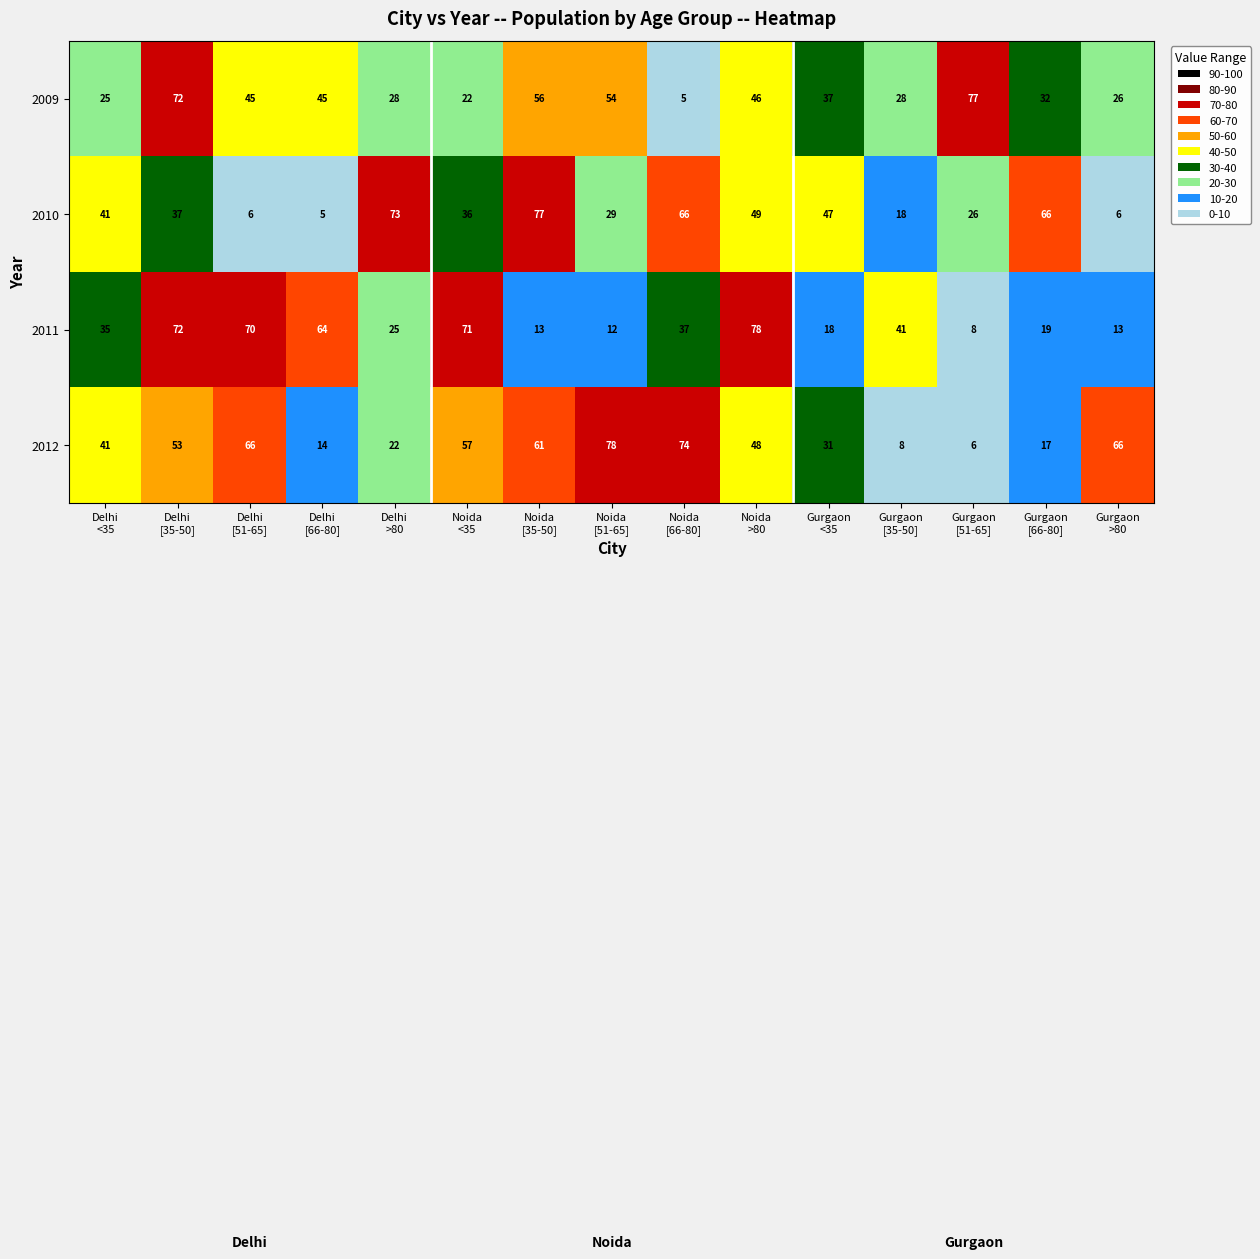

What is the difference between the maximum and minimum values in the 2011 series?

70